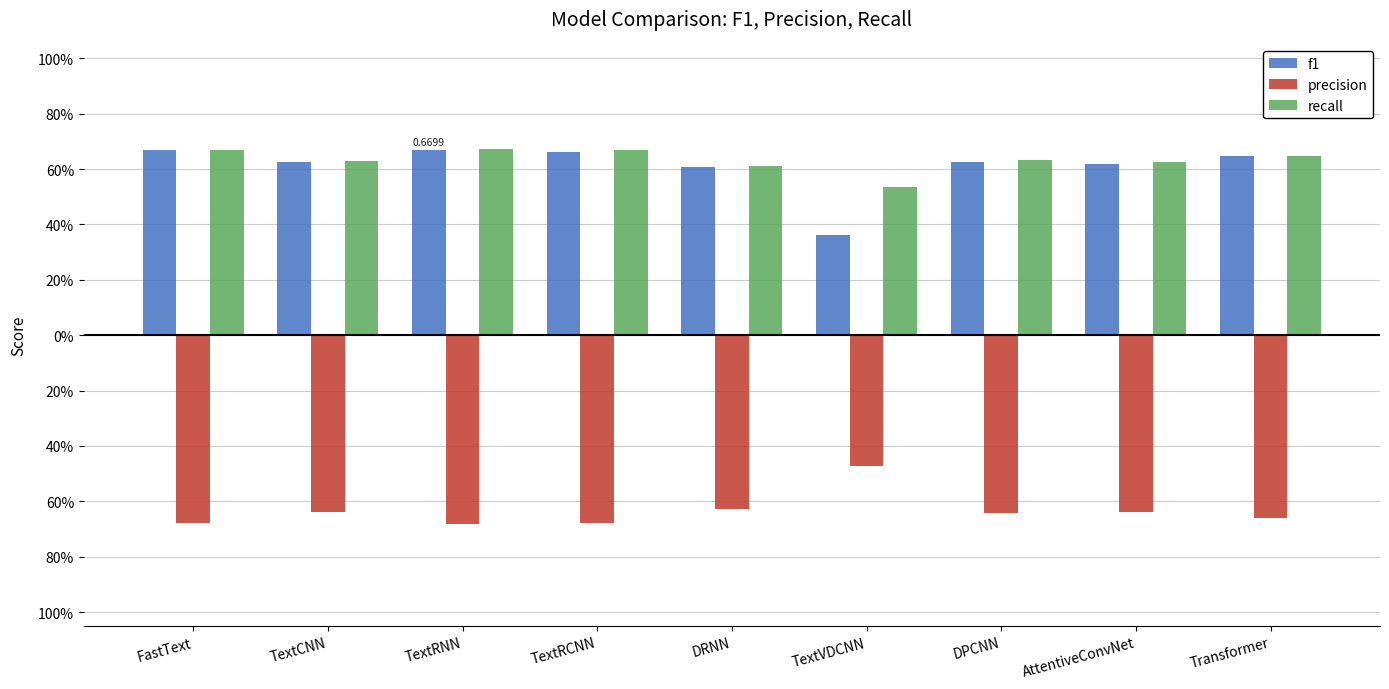

Does the chart contain stacked bars?

No